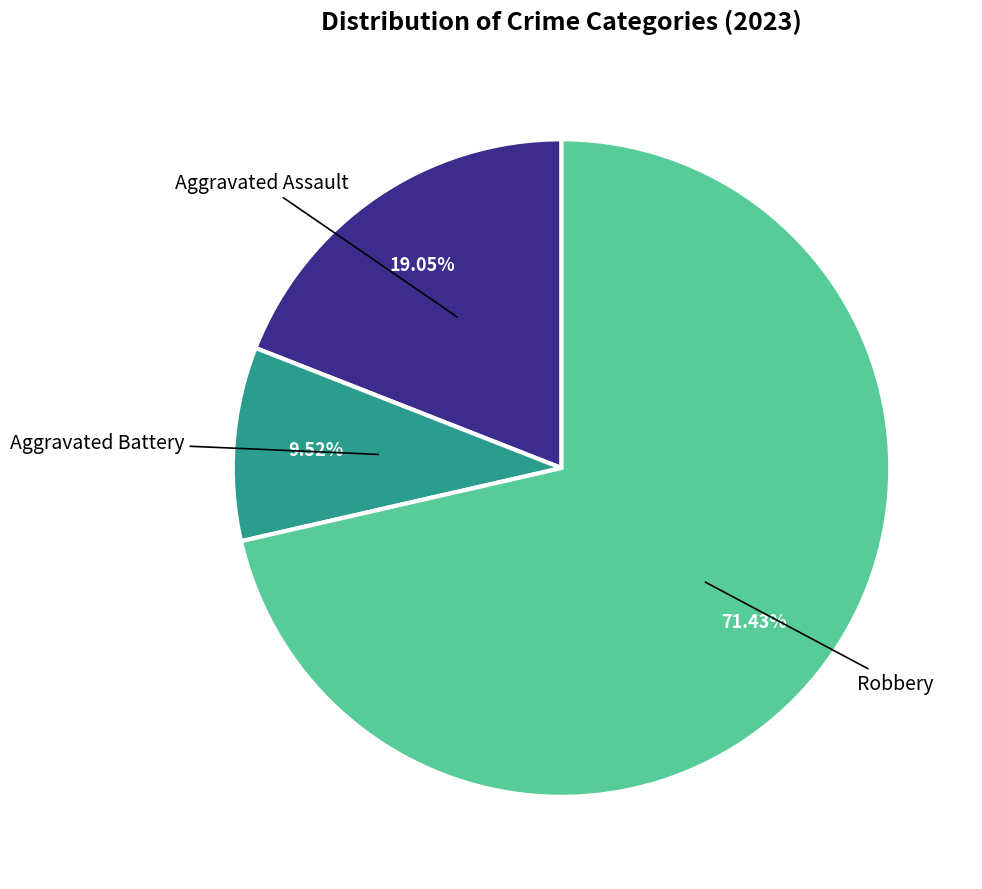

Is there a majority slice in this chart?

Yes